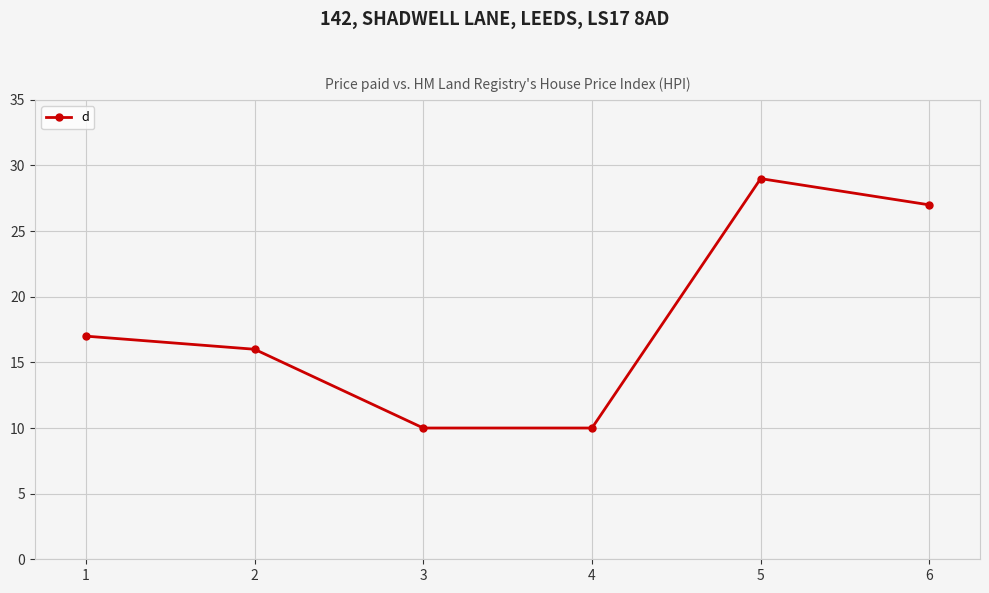

True or false: there are more than 0 points higher than both neighbors.

True